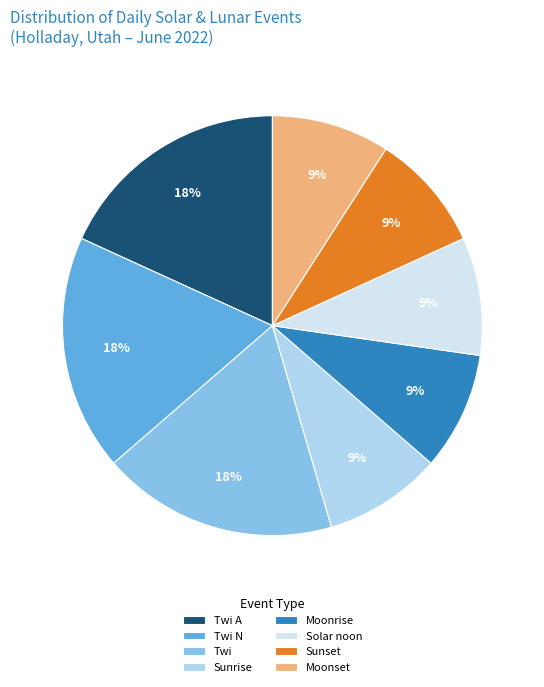

Is the sum of Twi A and Moonrise greater than half?

No